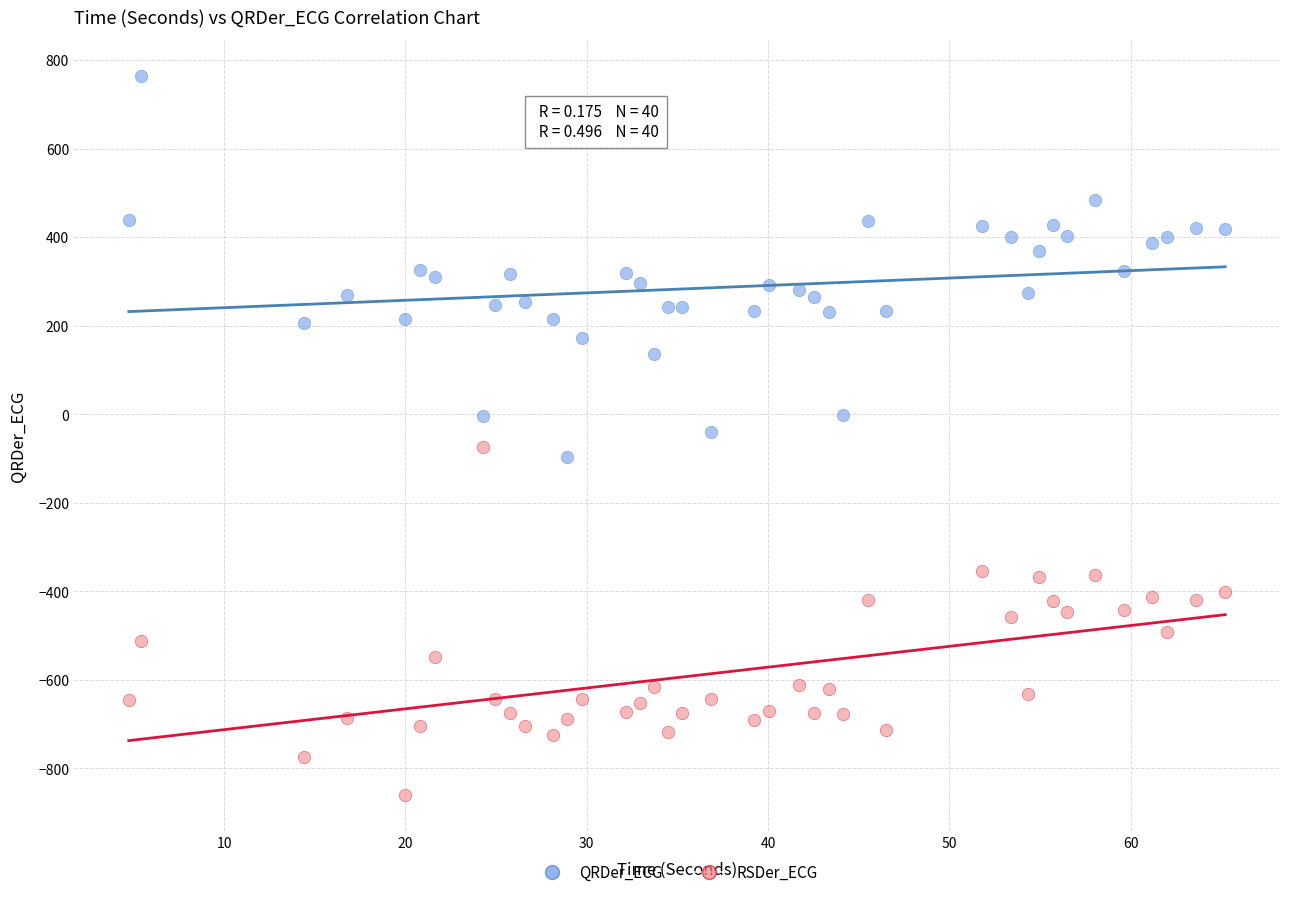

Which series contains the highest Y value?

QRDer_ECG